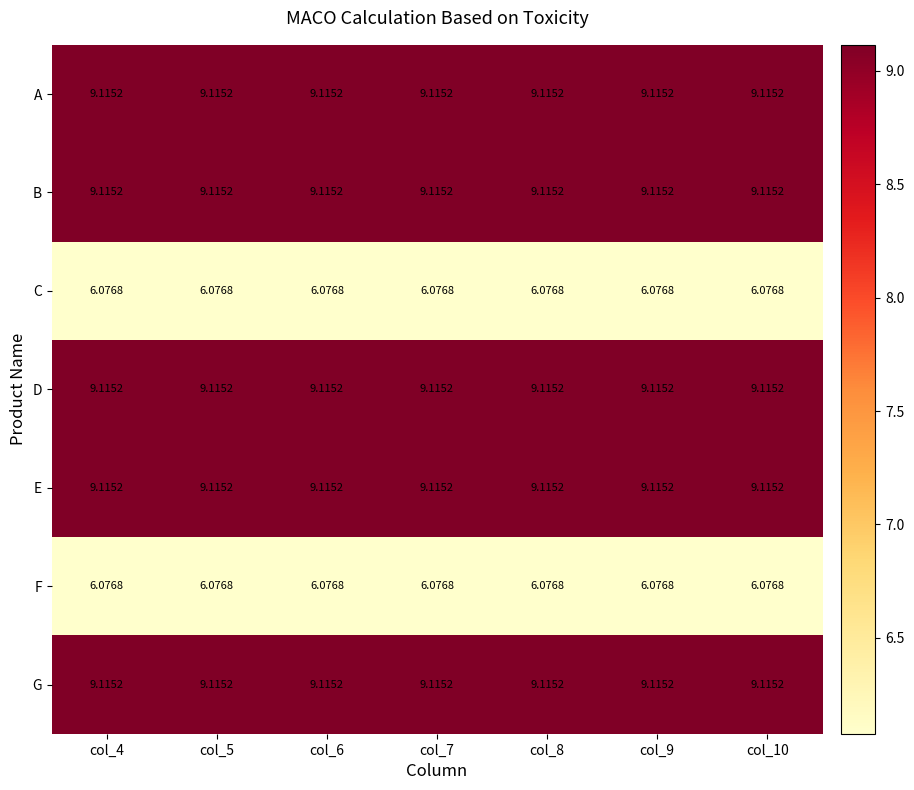

Is the value of G at col_6 greater than the value of F at col_10?

Yes